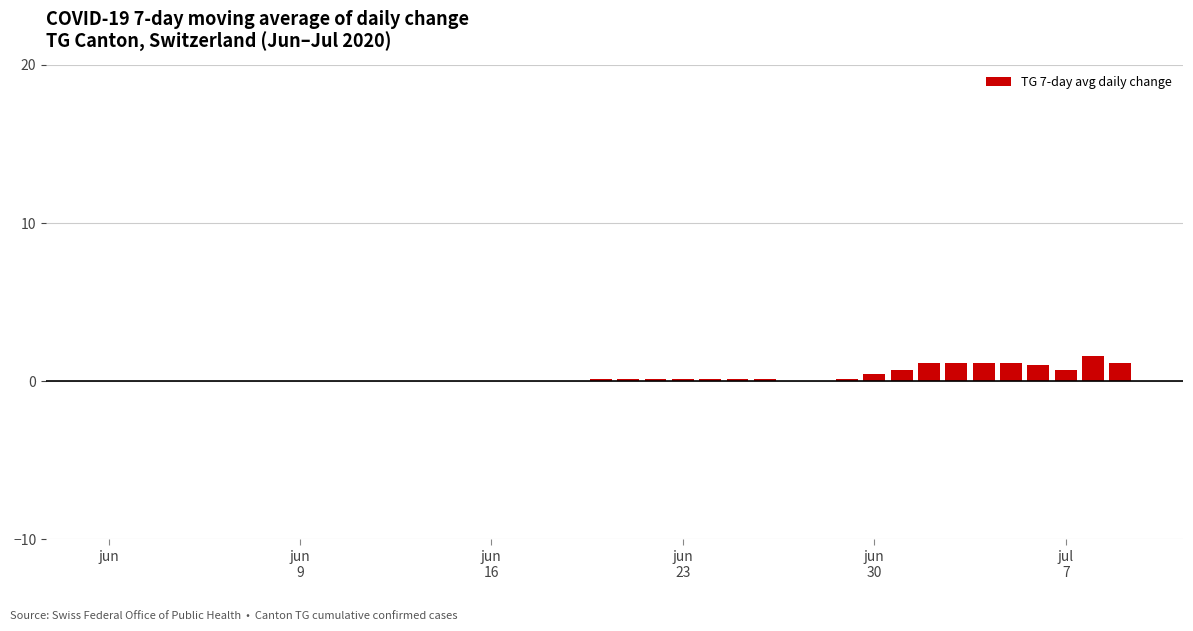

How many categories are shown in the chart?

38